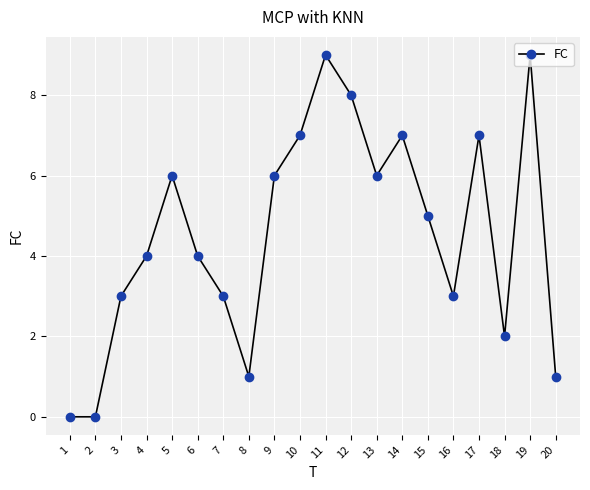

At which category does the data reach its first local peak?

5